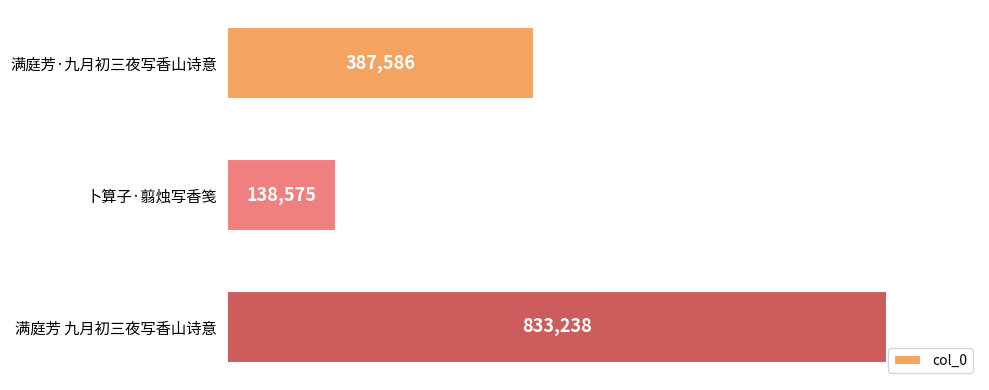

What is the label of the 2nd bar from the bottom?

卜算子·翦烛写香笺